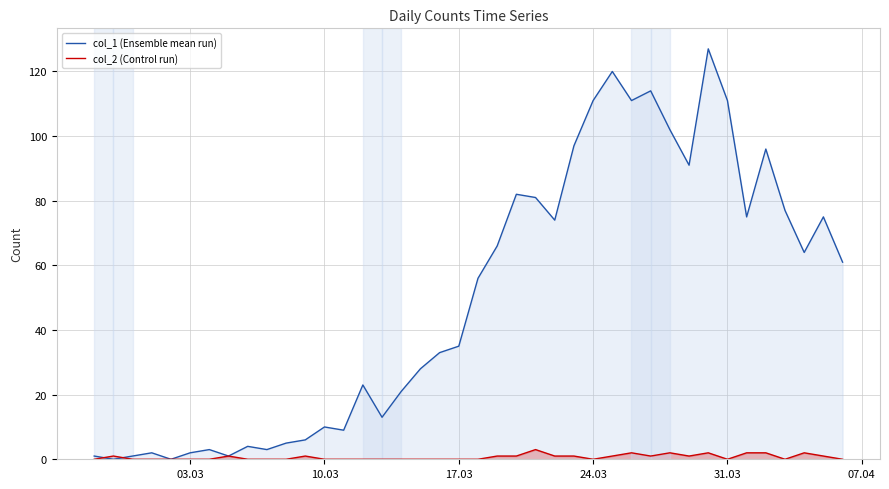

How many intersections are there between col_1 (Ensemble mean run) and col_2 (Control run)?

2